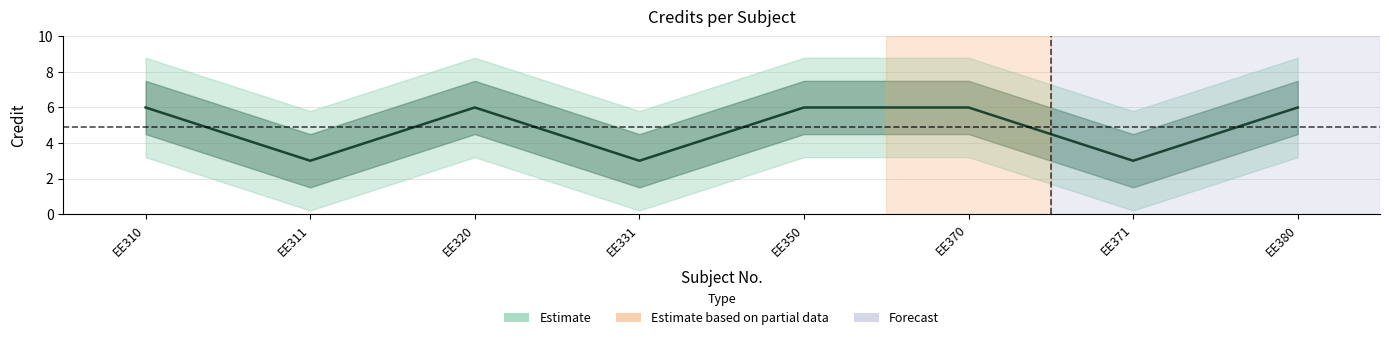

How many lines are shown in the chart?

1